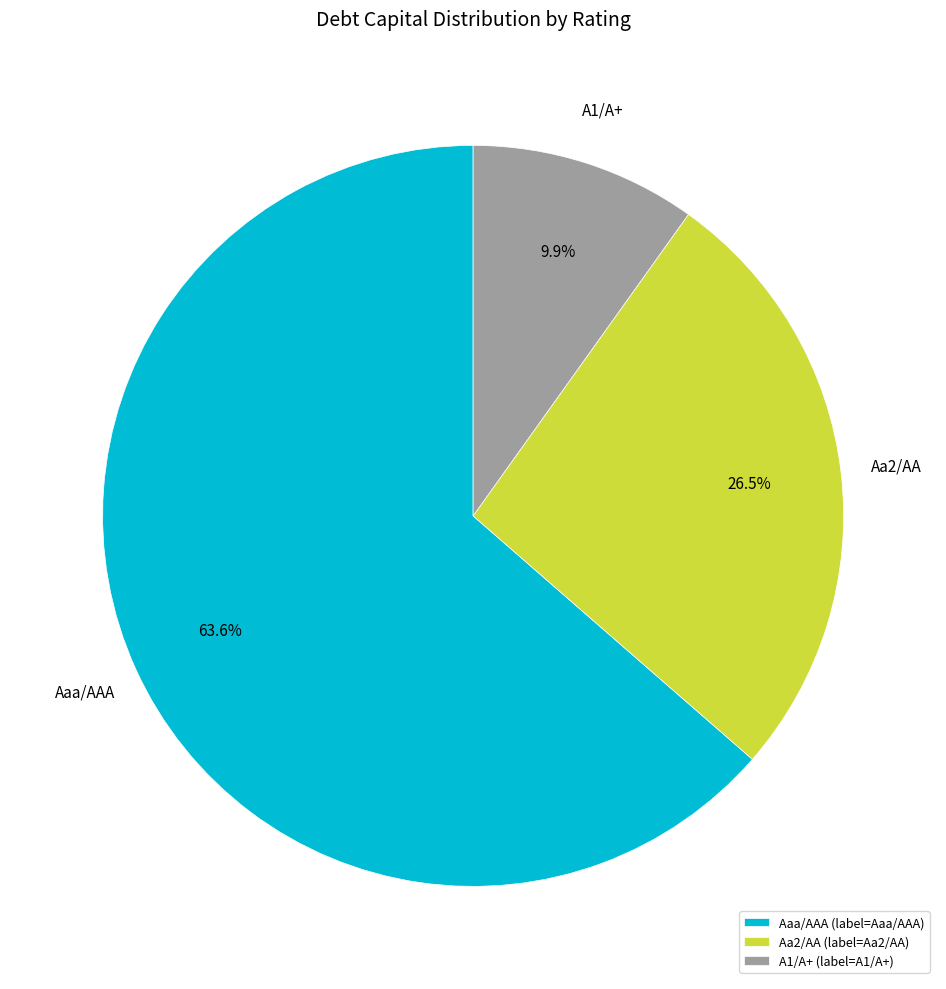

To the nearest percent, what is the average slice percentage?

33%